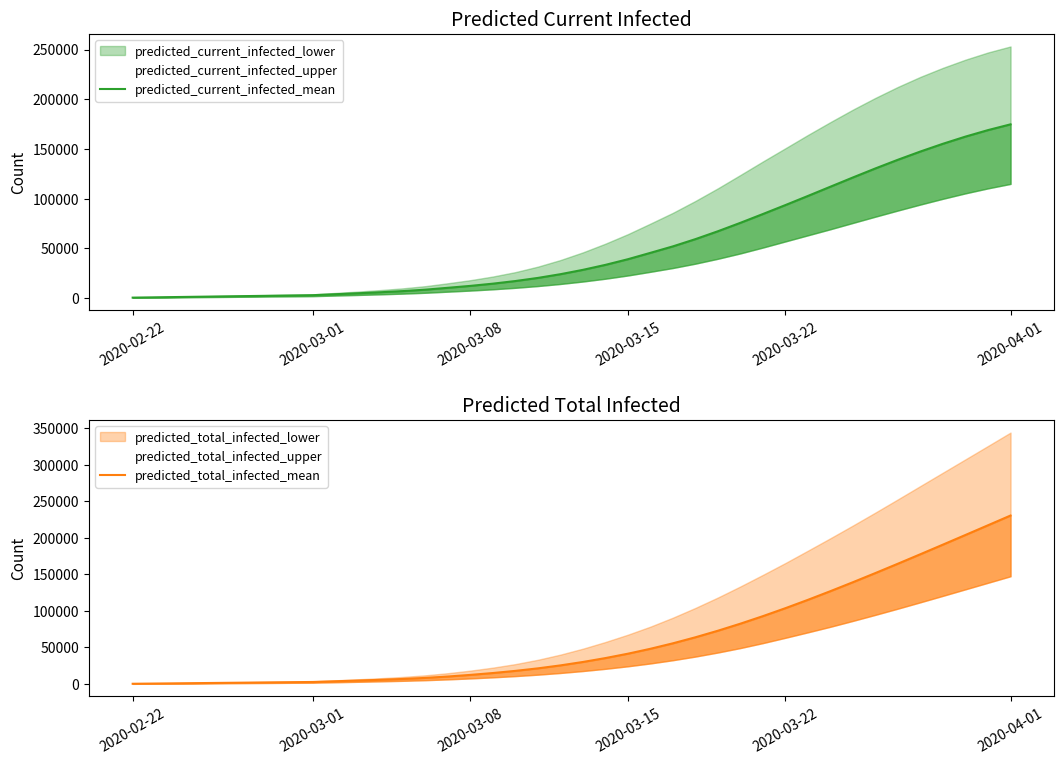

Does the chart display data point markers on the line(s)?

No